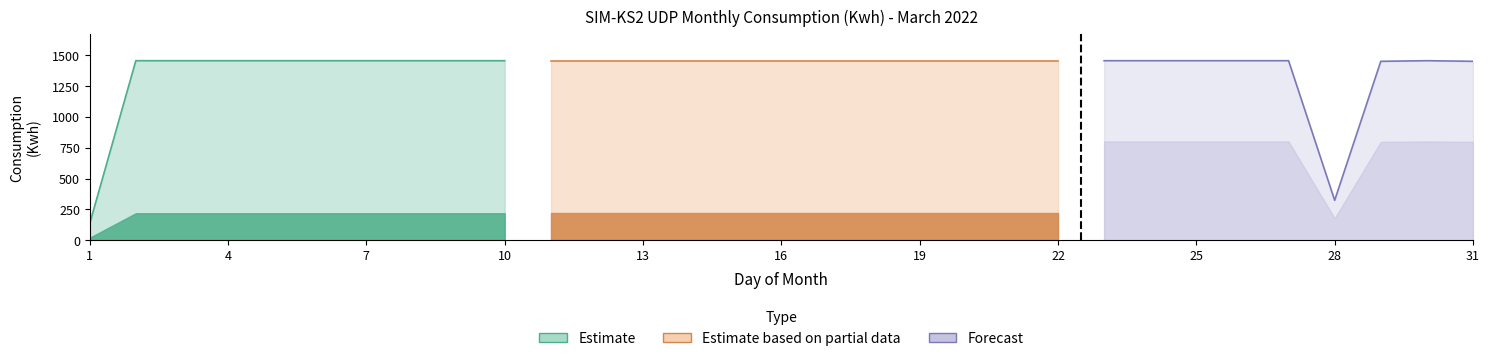

What is the greatest value displayed?

1456.3